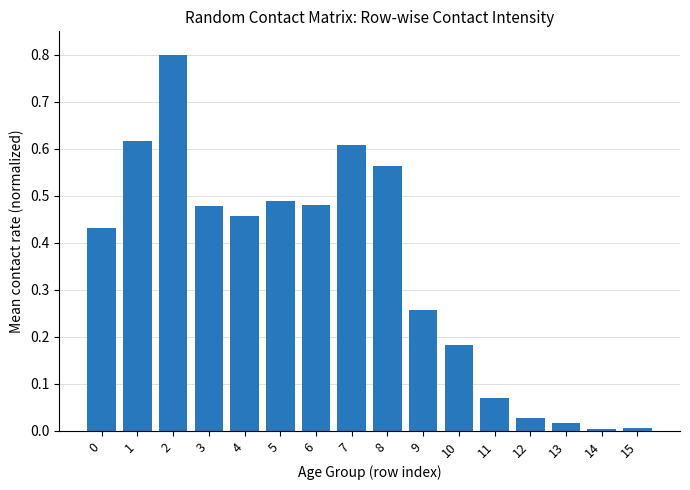

How many bars are there in total?

16